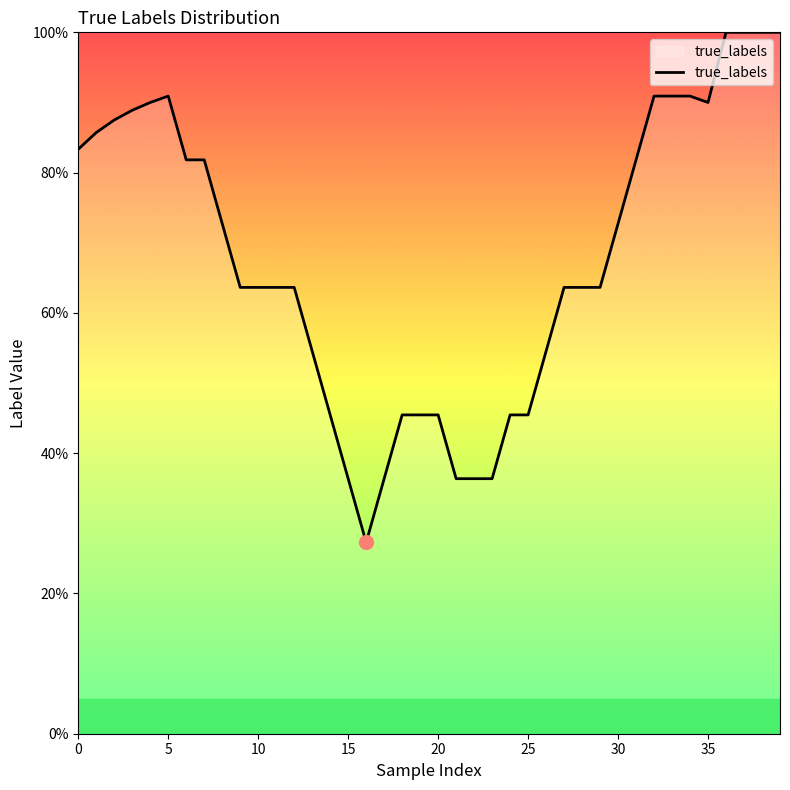

At which category does the chart reach its peak across all series?

36